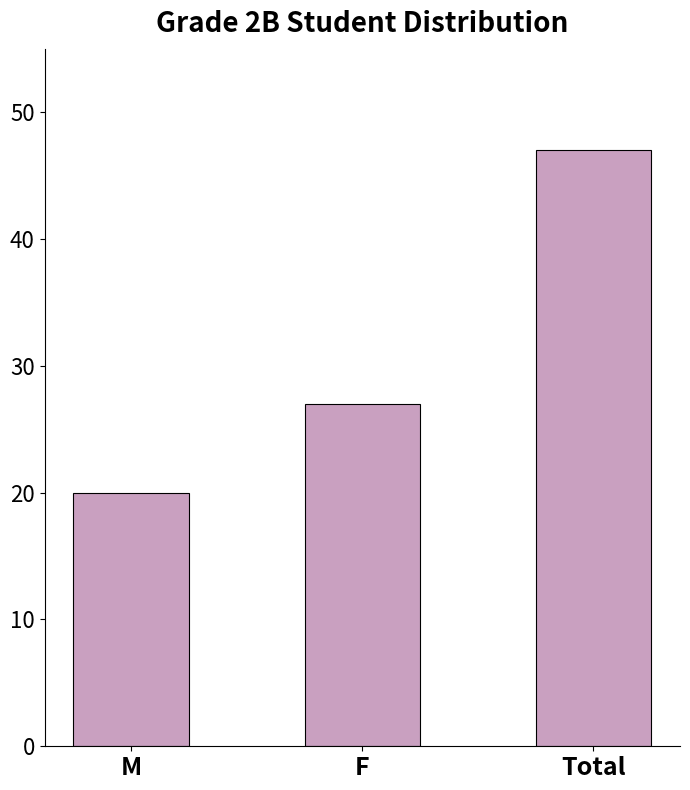

Is it true that the value at Total is 47?

True